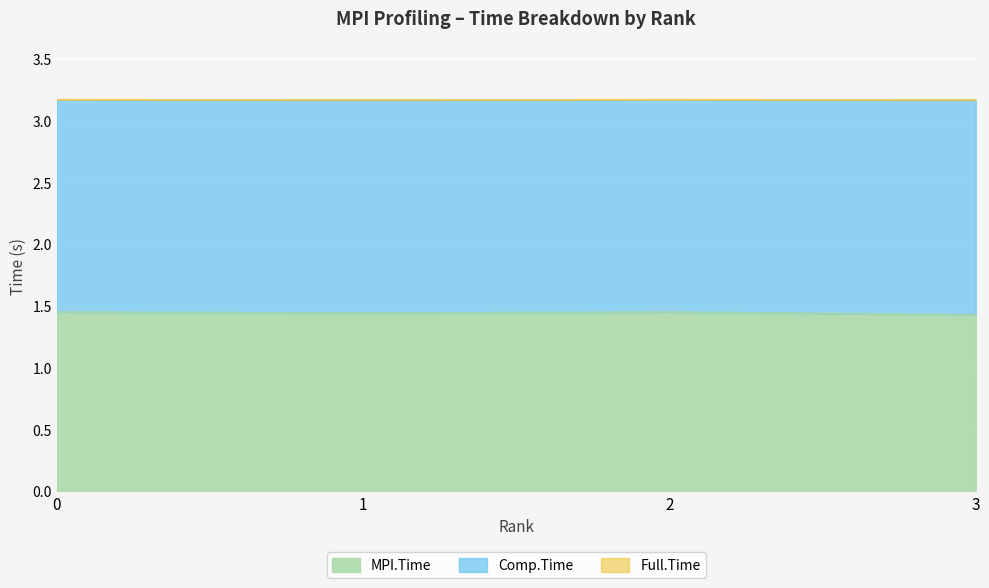

Which series has the largest range (max minus min)?

MPI.Time